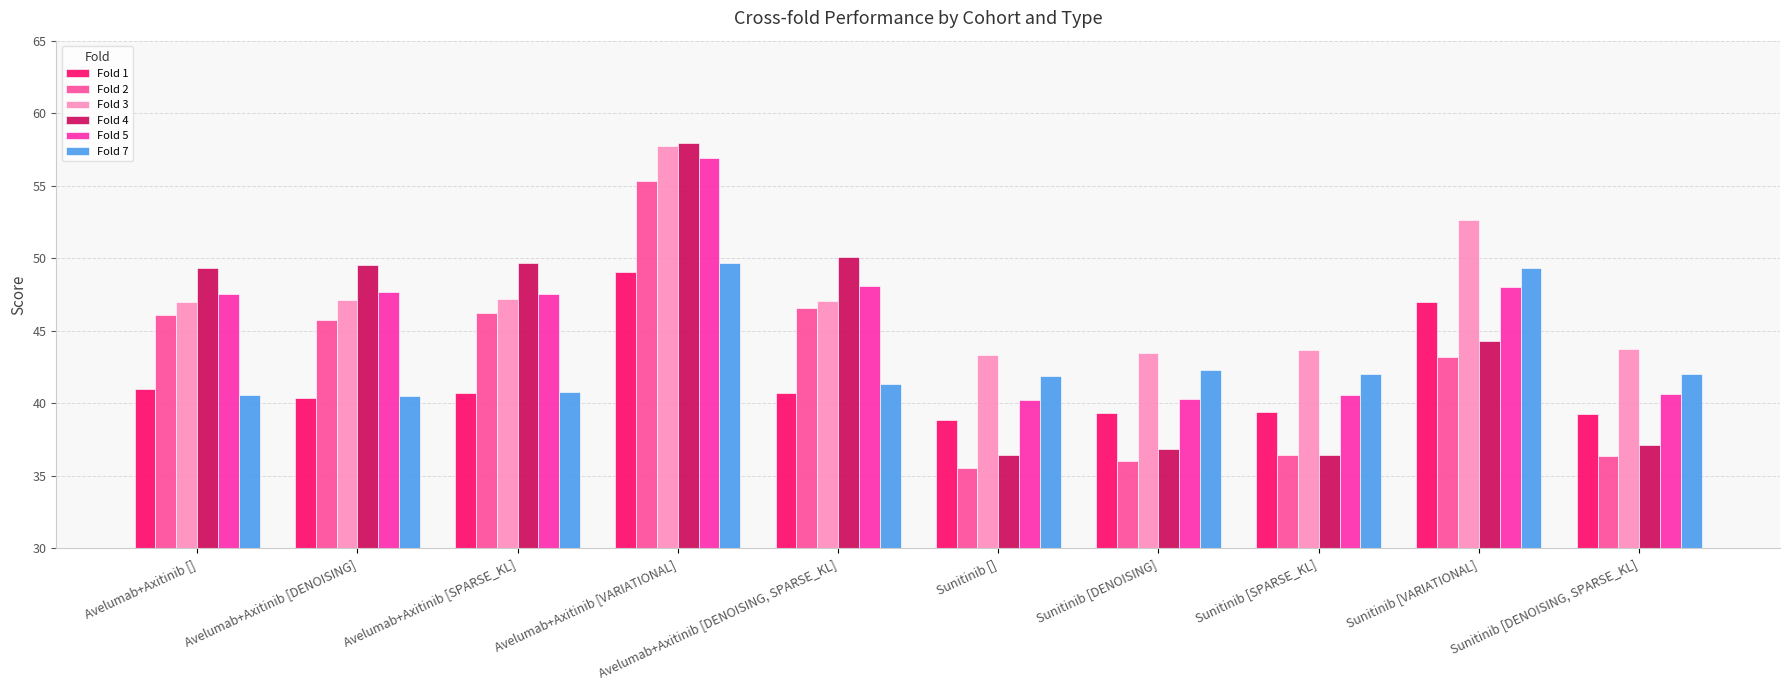

At which category does the chart reach its peak across all series?

Avelumab+Axitinib [VARIATIONAL]